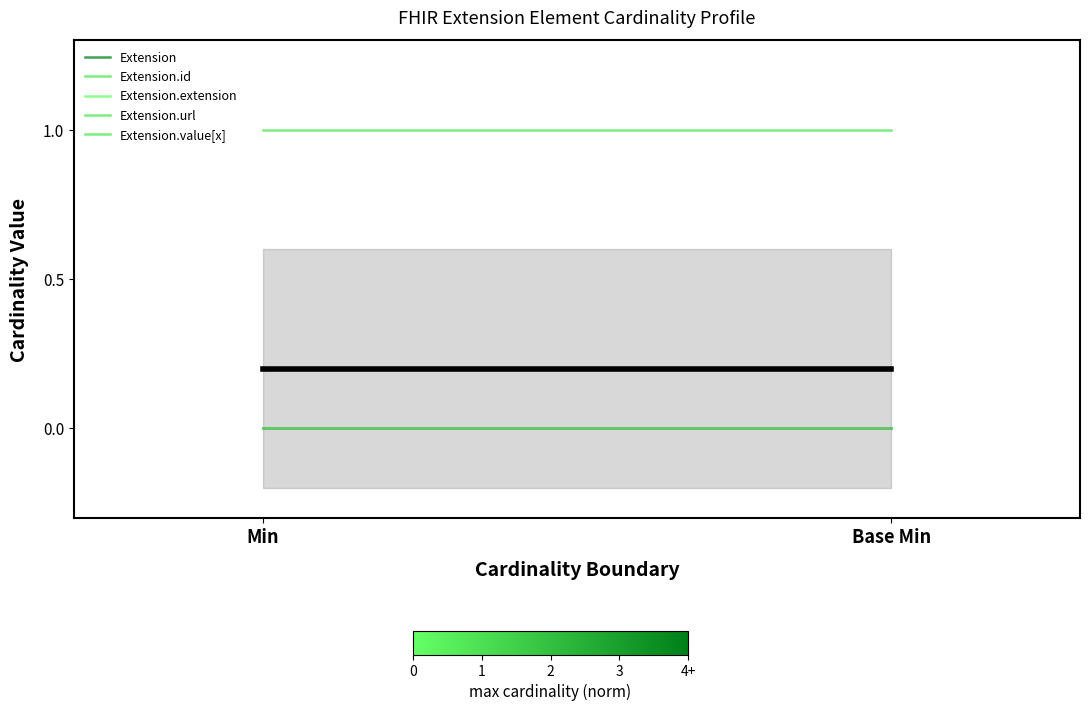

Is the value of Extension at Min greater than the value of Extension.url at Min?

No